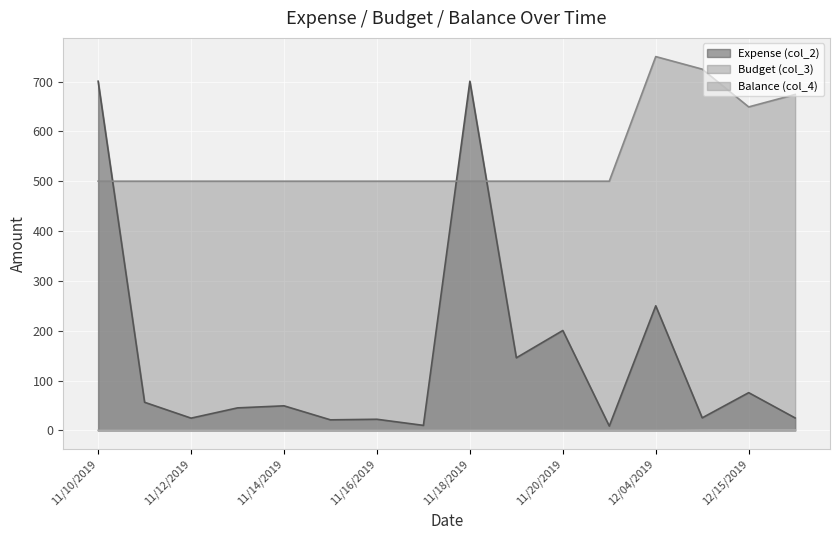

At which label does col_4 reach its minimum?

11/10/2019